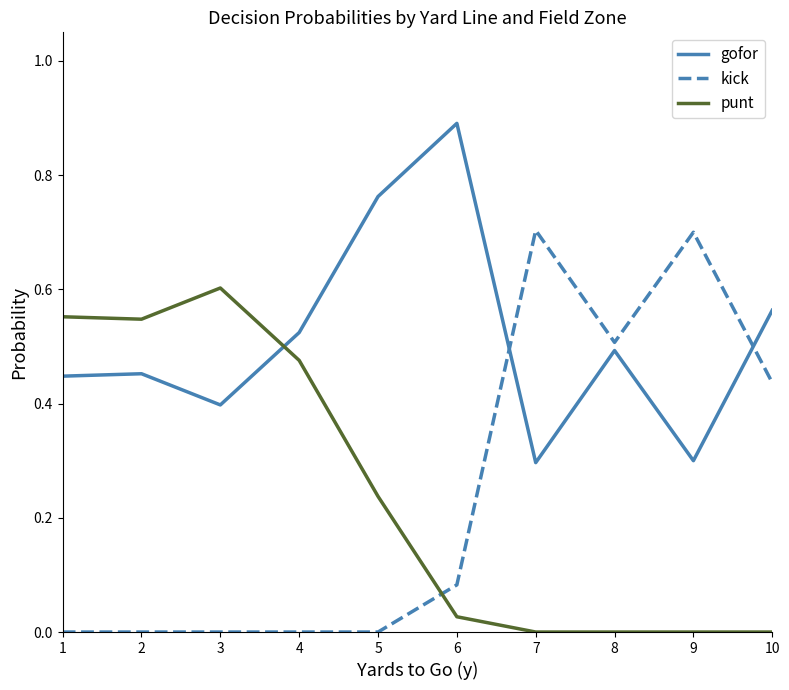

True or false: kick has a value of 0.2 at 7.

False